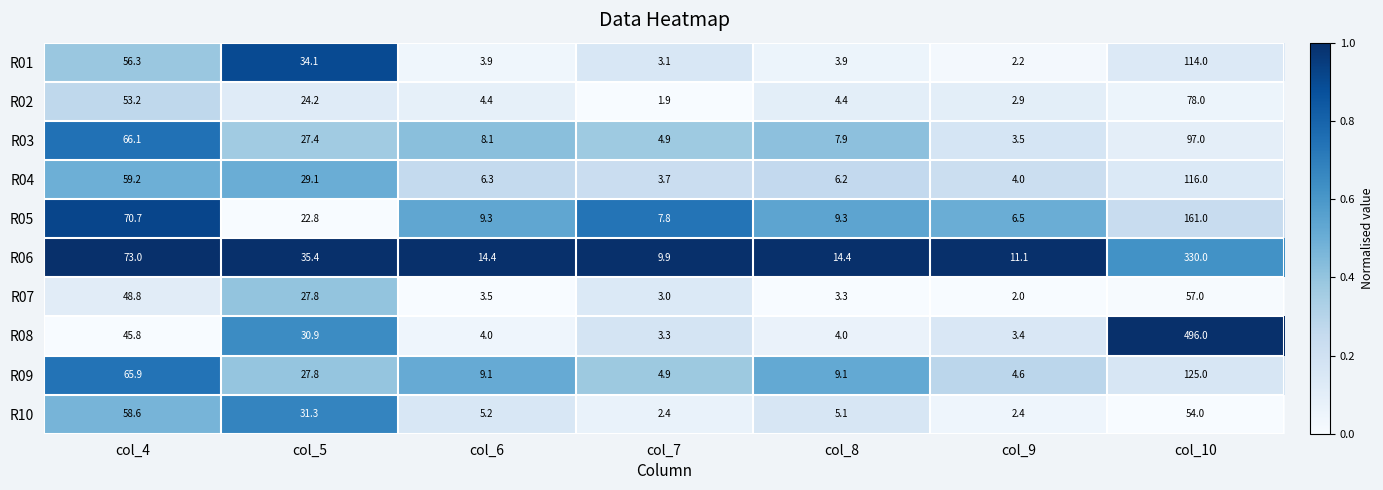

Is the value of R04 at col_4 greater than the value of R01 at col_7?

Yes